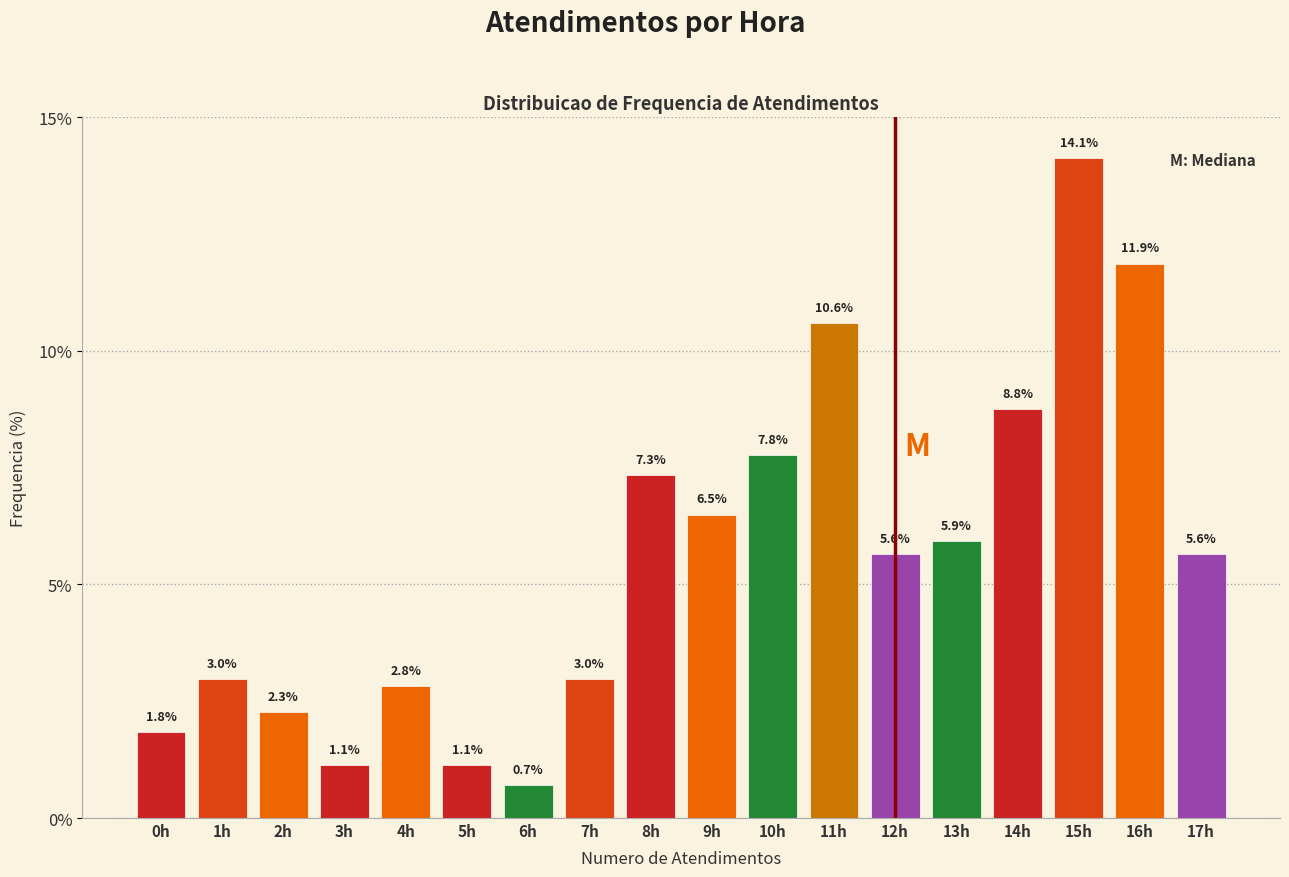

Reading right to left, extract all data points from this chart.

5.6	11.9	14.1	8.8	5.9	5.6	10.6	7.8	6.5	7.3	3.0	0.7	1.1	2.8	1.1	2.3	3.0	1.8